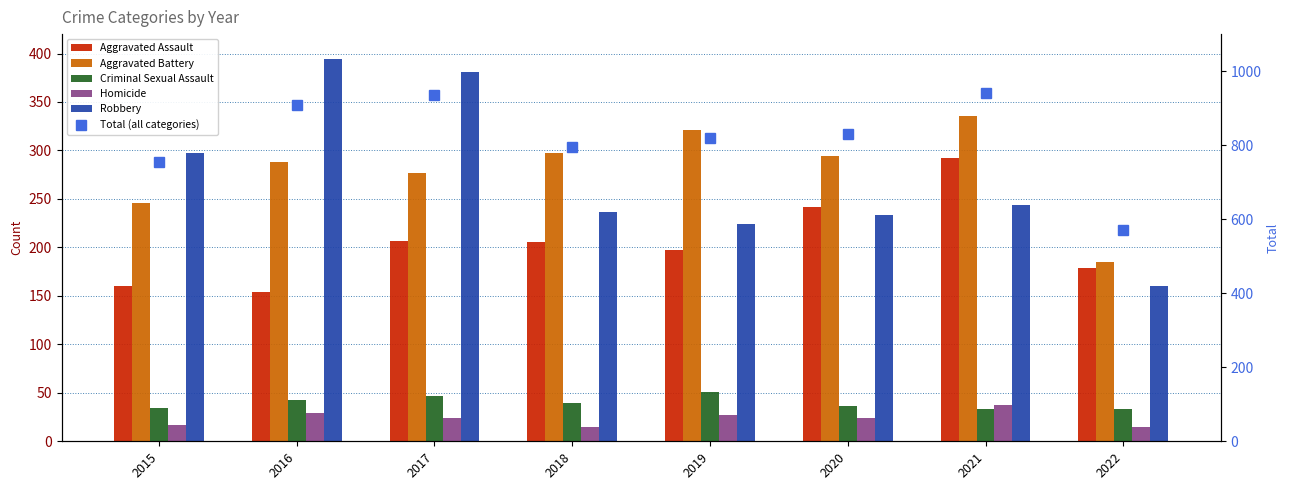

What is the total value across all series at 2022?

1144